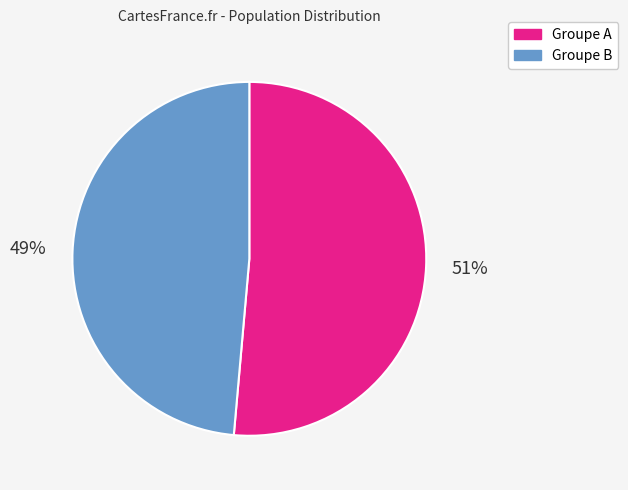

Do Groupe A and Groupe B together represent more than half of the pie?

Yes